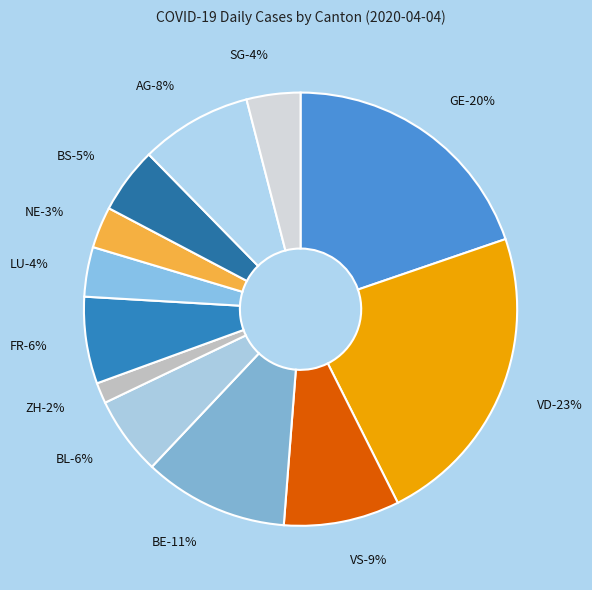

Between GE and VS, which is larger?

GE